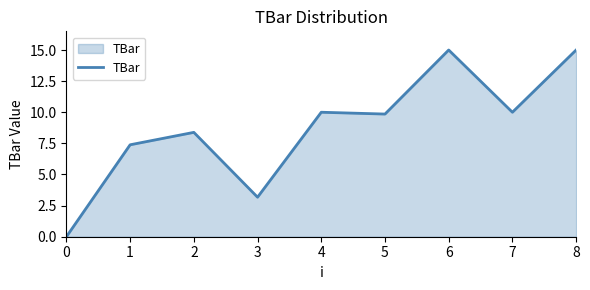

How many lines are shown in the chart?

1